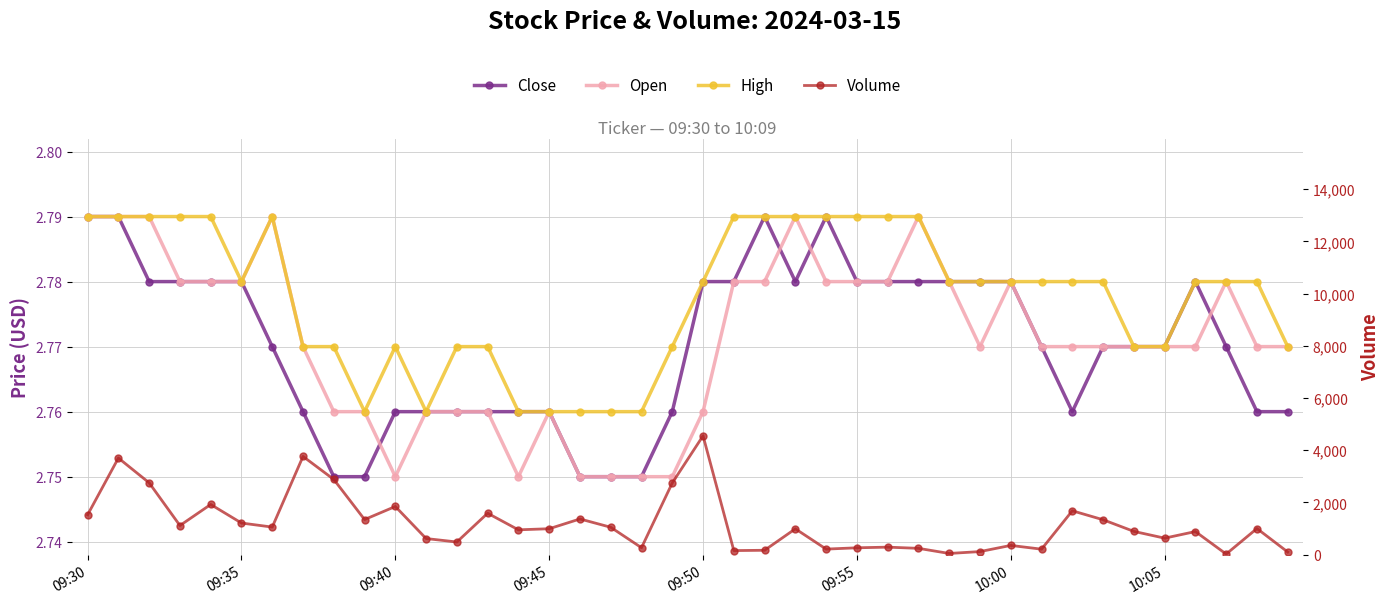

True or false: High and Open intersect in this chart.

False